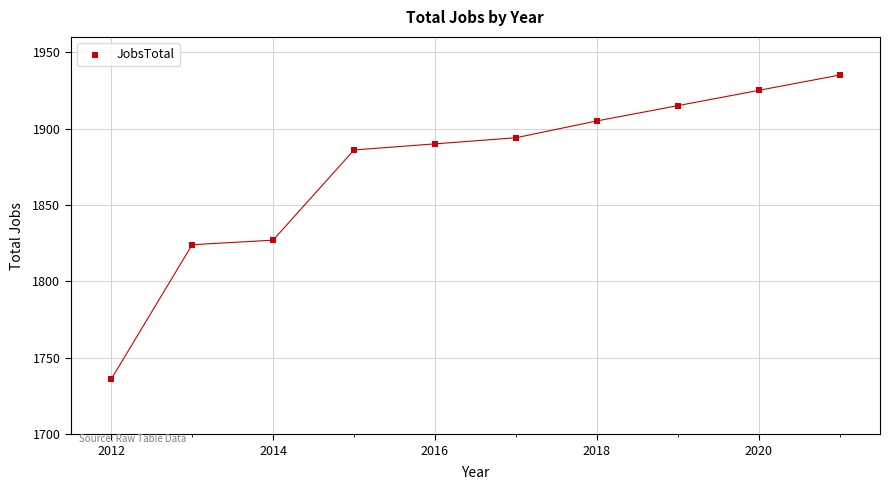

What Y value in the scatter plot is closest to 1835?

1827